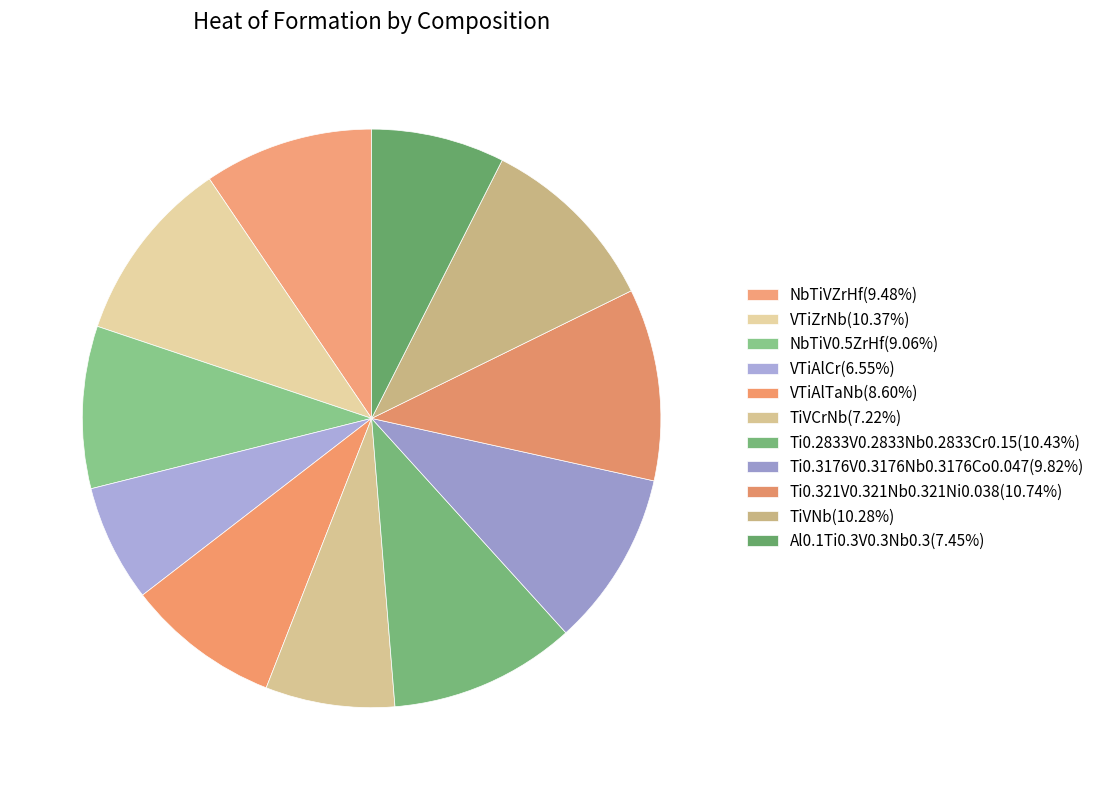

How many segments does this pie chart have?

11